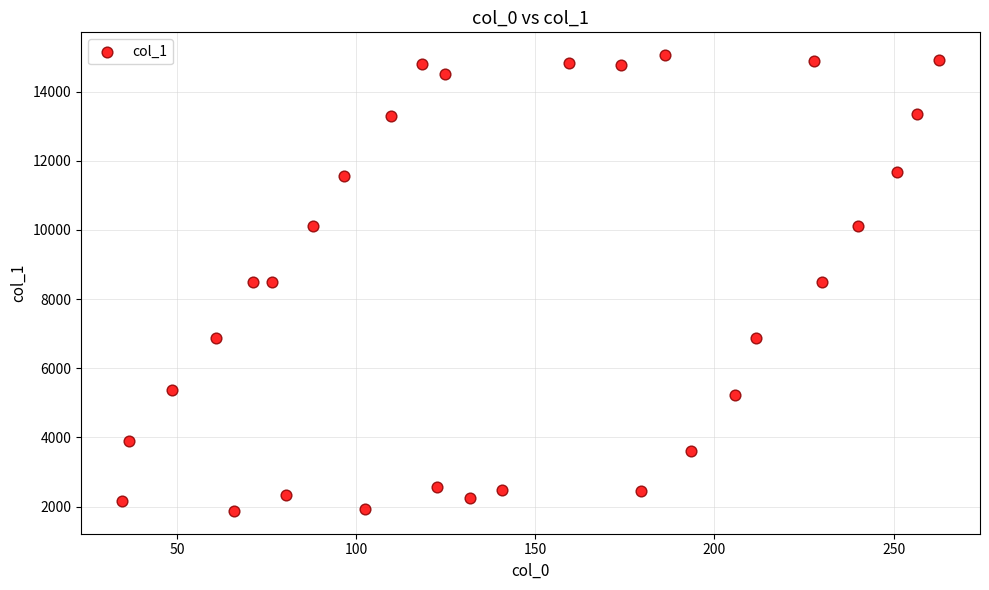

What is the range of X values (max minus min)?

228.1